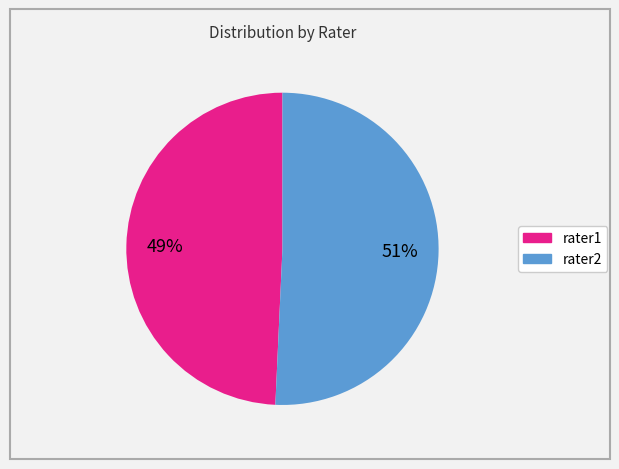

Which category accounts for the majority?

rater2